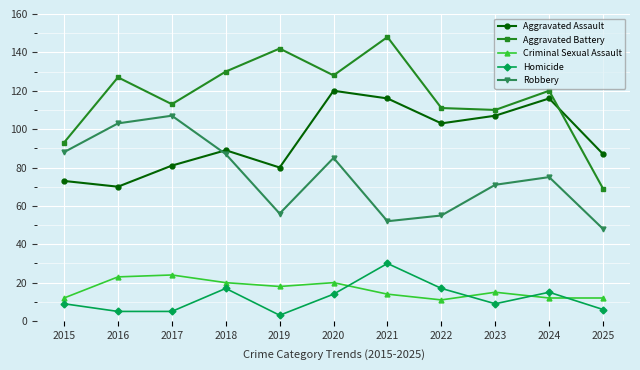

Reading left to right, extract all data points from this chart.

Aggravated Assault: 2015=73	2016=70	2017=81	2018=89	2019=80	2020=120	2021=116	2022=103	2023=107	2024=116	2025=87
Aggravated Battery: 2015=93	2016=127	2017=113	2018=130	2019=142	2020=128	2021=148	2022=111	2023=110	2024=120	2025=69
Criminal Sexual Assault: 2015=12	2016=23	2017=24	2018=20	2019=18	2020=20	2021=14	2022=11	2023=15	2024=12	2025=12
Homicide: 2015=9	2016=5	2017=5	2018=17	2019=3	2020=14	2021=30	2022=17	2023=9	2024=15	2025=6
Robbery: 2015=88	2016=103	2017=107	2018=87	2019=56	2020=85	2021=52	2022=55	2023=71	2024=75	2025=48